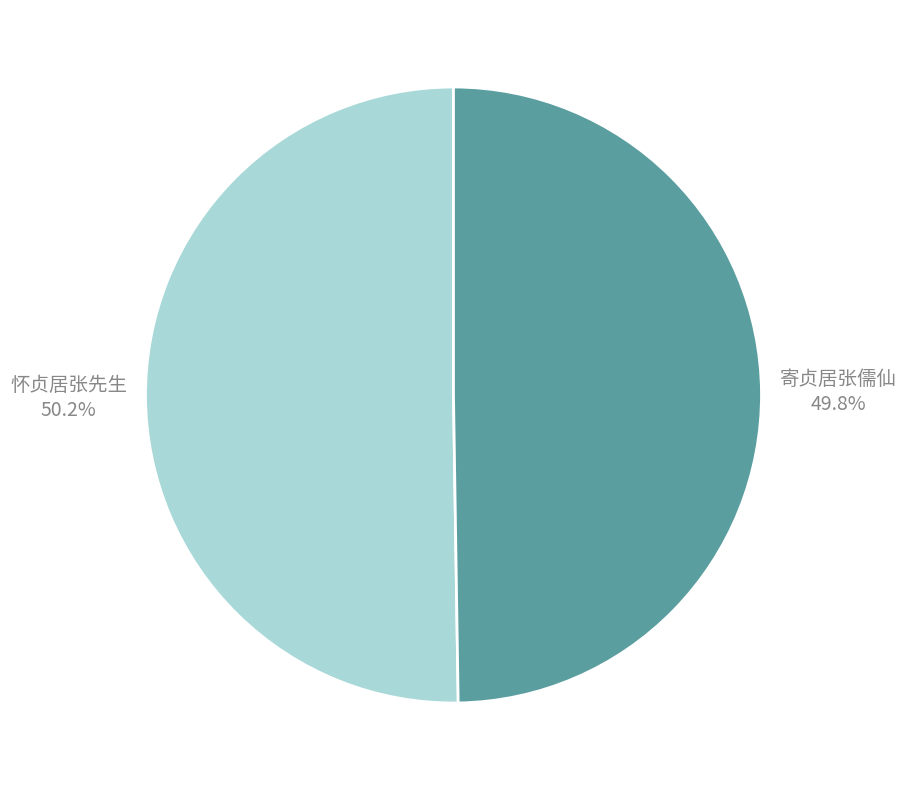

What percentage is the 寄贞居张儒仙 slice, to the nearest percent?

50%